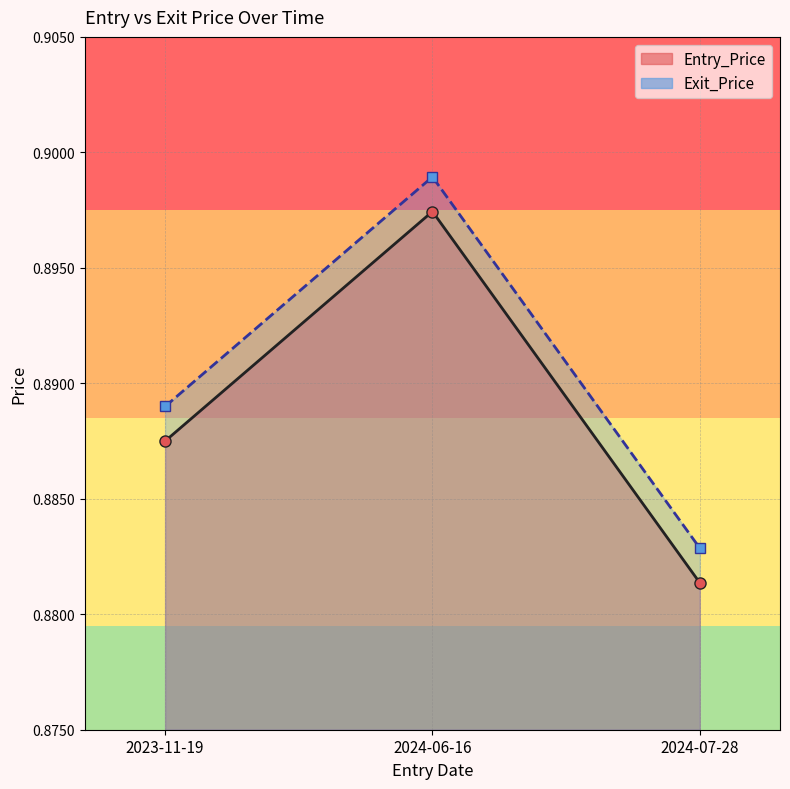

Reading left to right, extract all data points from this chart.

Entry_Price: 0.9	0.9	0.9
Exit_Price: 0.9	0.9	0.9